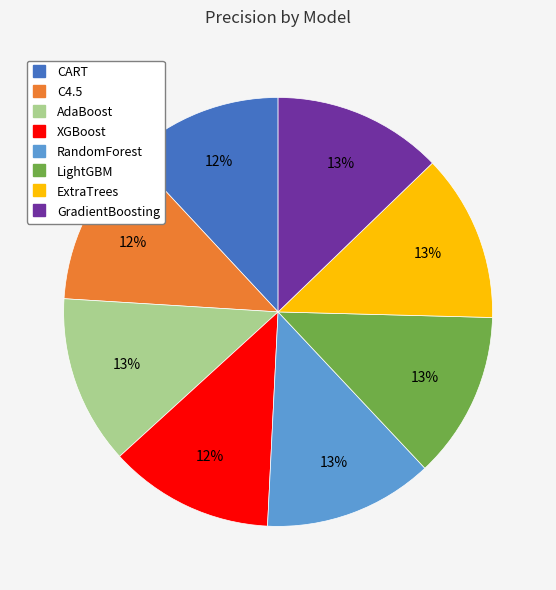

To the nearest percent, what portion does RandomForest represent?

13%